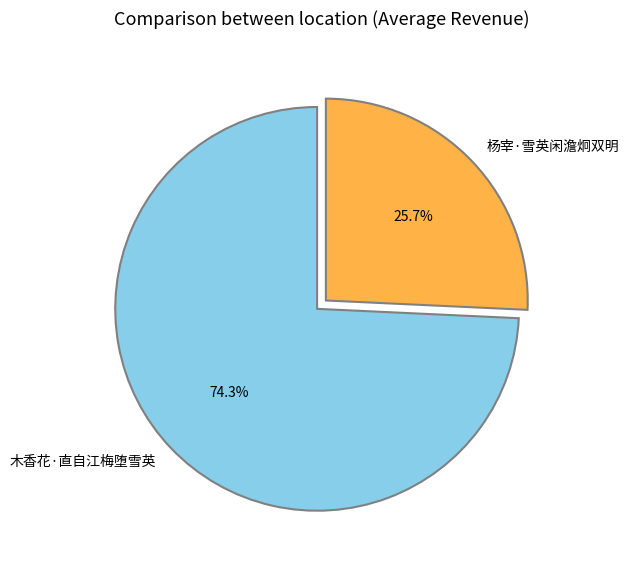

Which has a higher value, 木香花·直自江梅堕雪英 or 杨宰·雪英闲澹炯双明?

木香花·直自江梅堕雪英